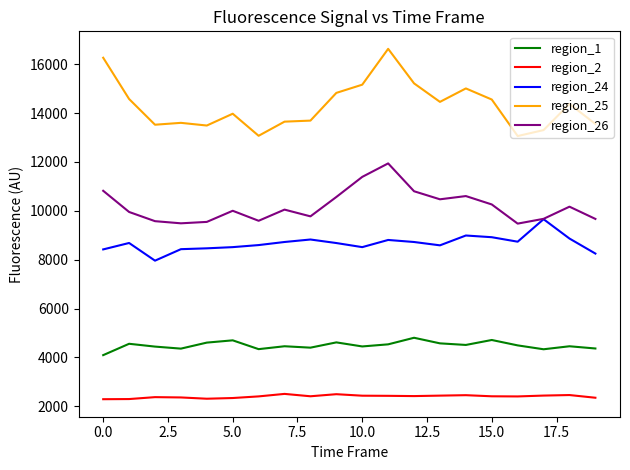

True or false: region_2 and region_25 cross at least once.

False